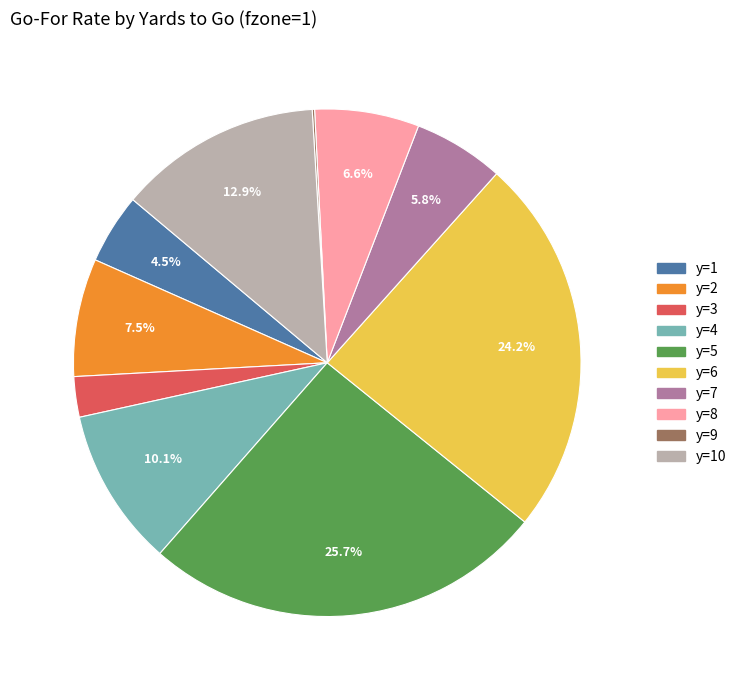

Is there any slice that represents more than half of the pie?

No